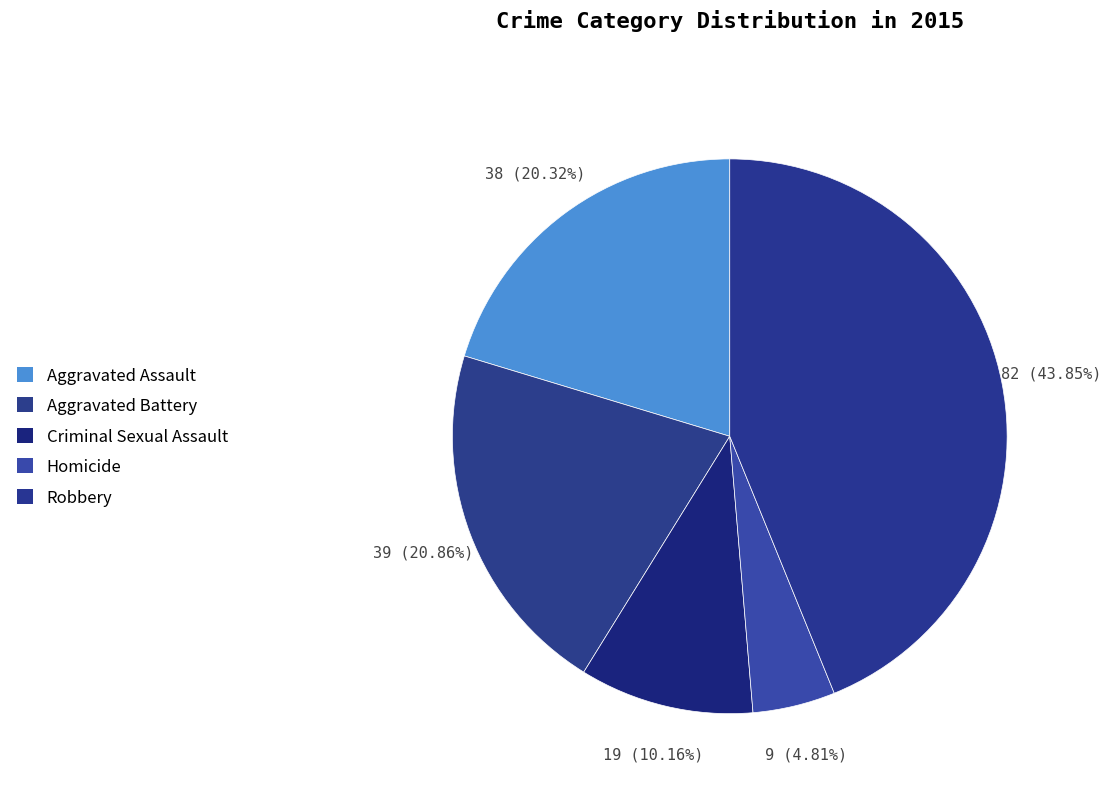

Does Robbery represent more than half of the total?

No